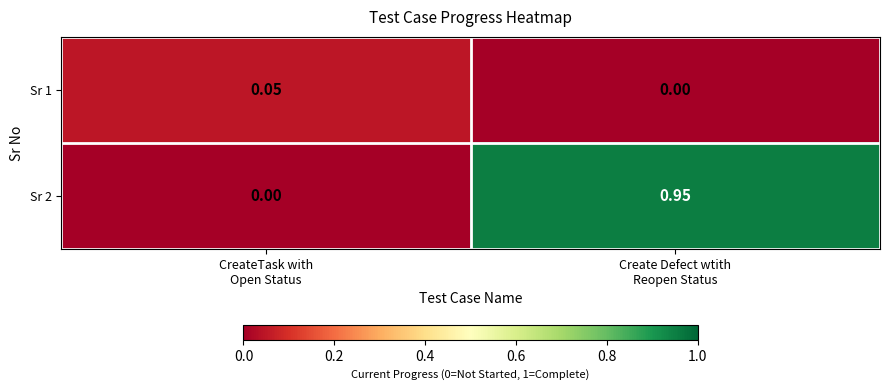

How many positive values does the Sr 1 series have?

1